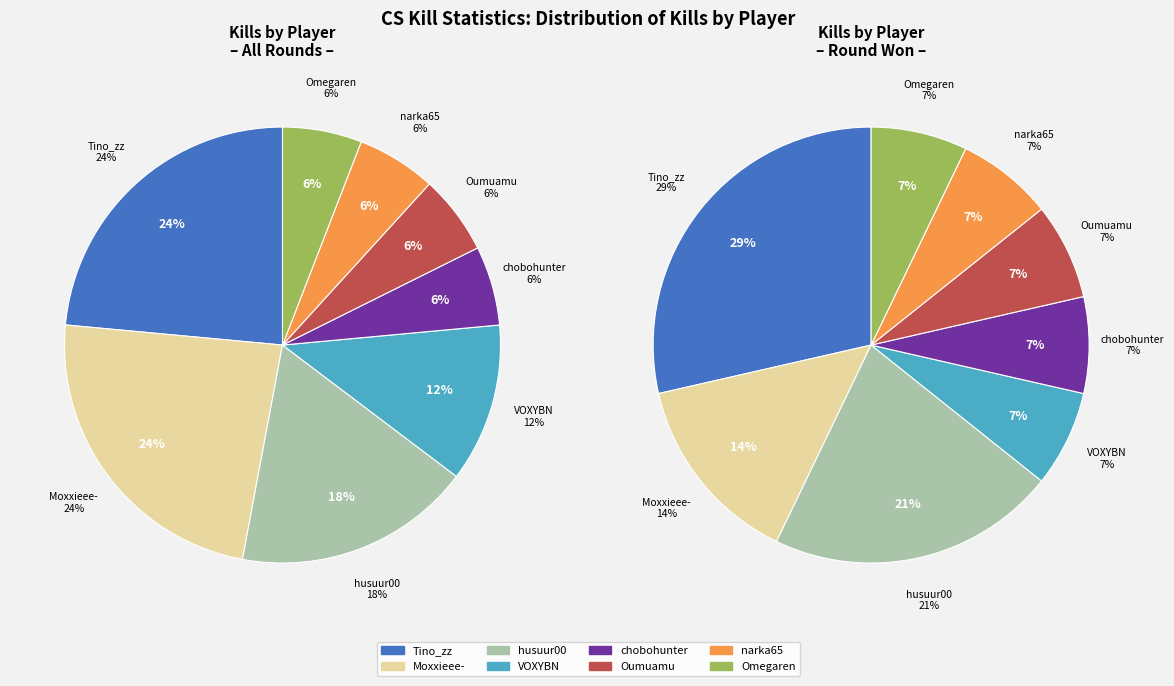

How much of the chart is everything except husuur00?

82.4%